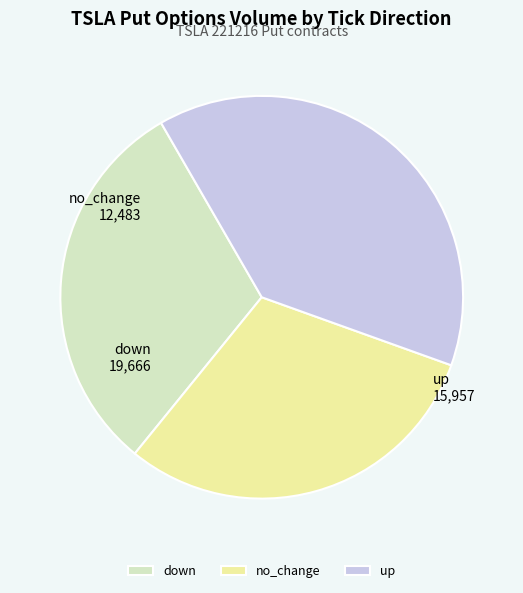

Combined, do up and down account for over 50%?

Yes